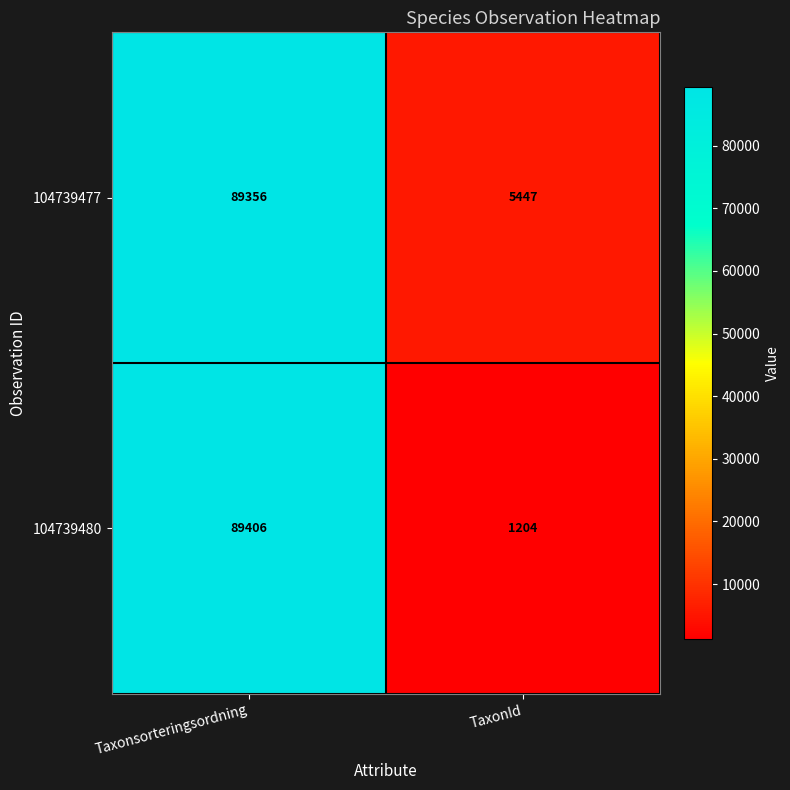

At how many categories does at least one series exceed 83651?

1